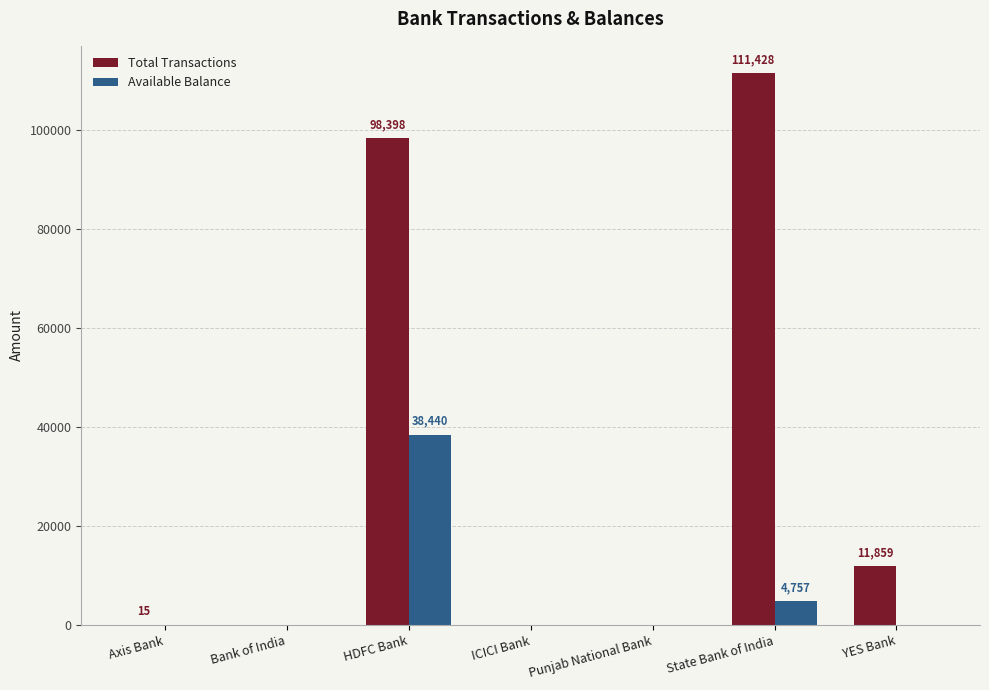

The value of Total Transactions at Punjab National Bank is 0.0. True or false?

True